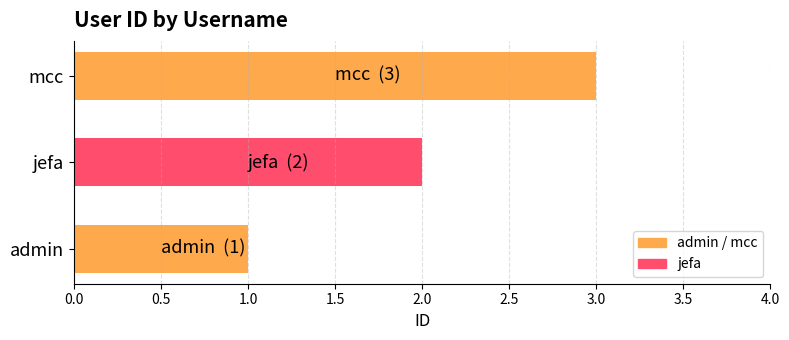

The value at admin is 2. True or false?

False